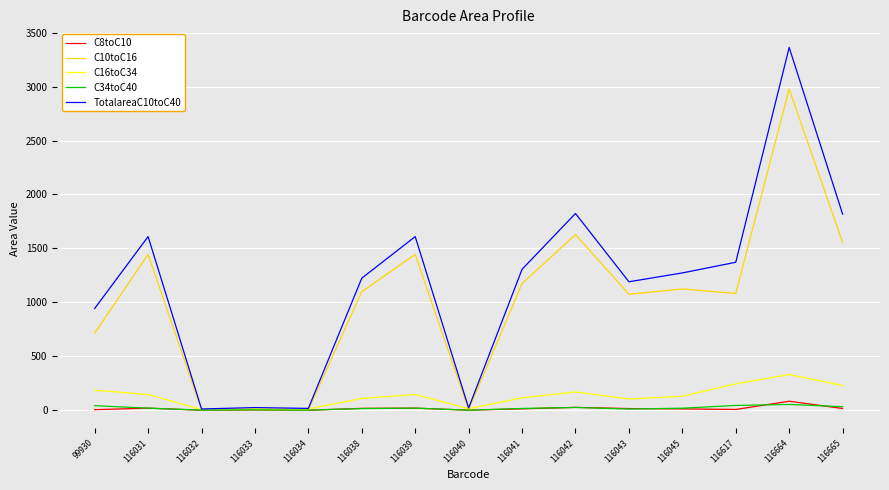

In C8toC10, how many points are lower than both neighbors (excluding endpoints)?

4